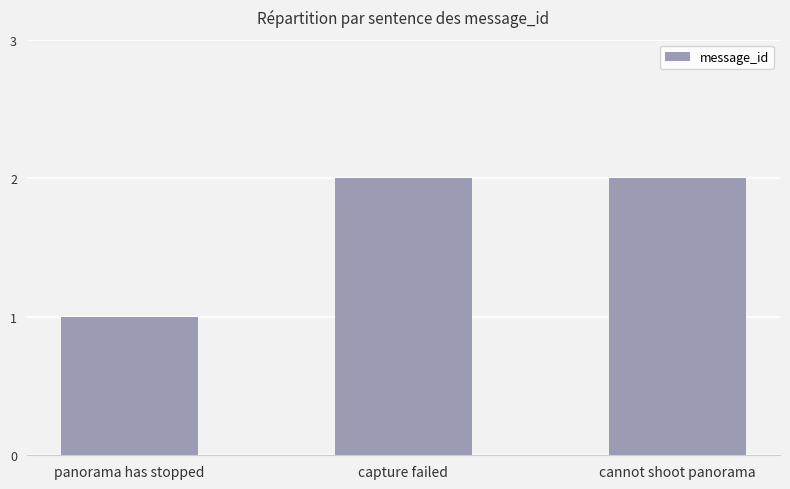

What is the difference between the maximum and minimum values?

1